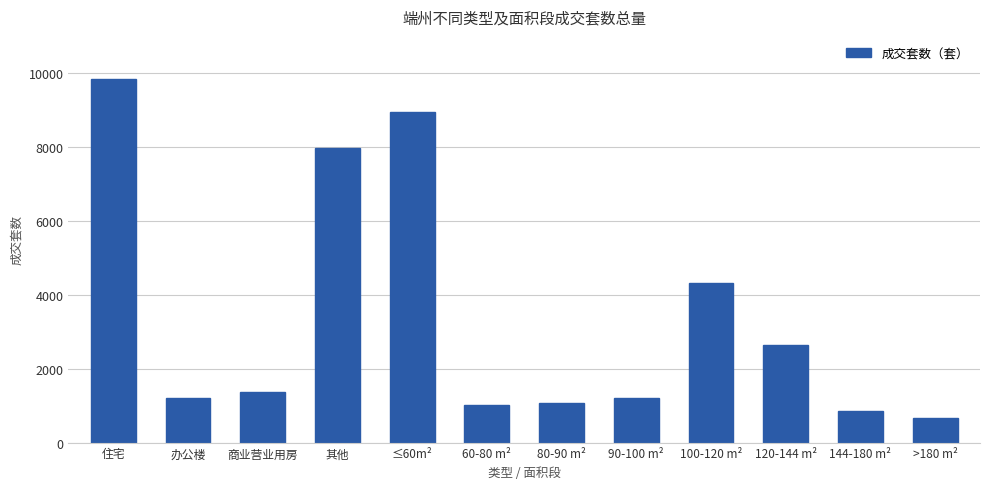

Between 商业营业用房 and 120-144 m², which is larger?

120-144 m²